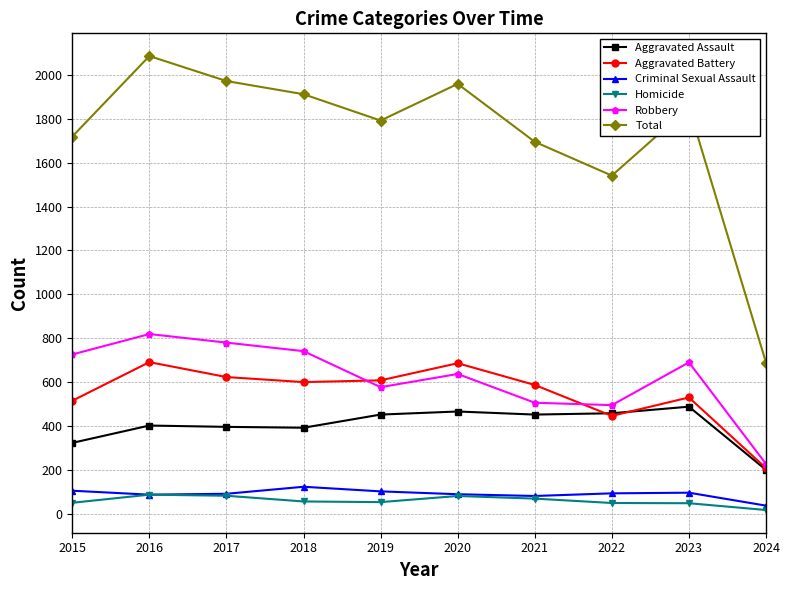

What is the spread (max minus min) of values at 2017?

1890